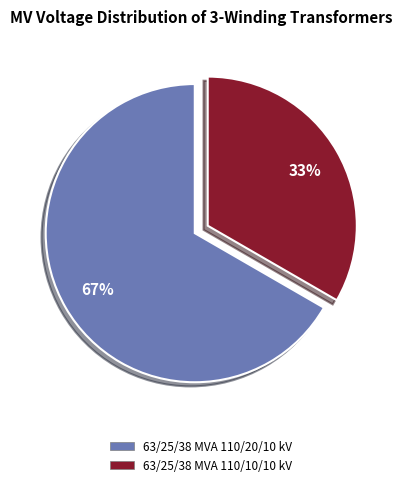

Which slice is the smallest?

63/25/38 MVA 110/10/10 kV